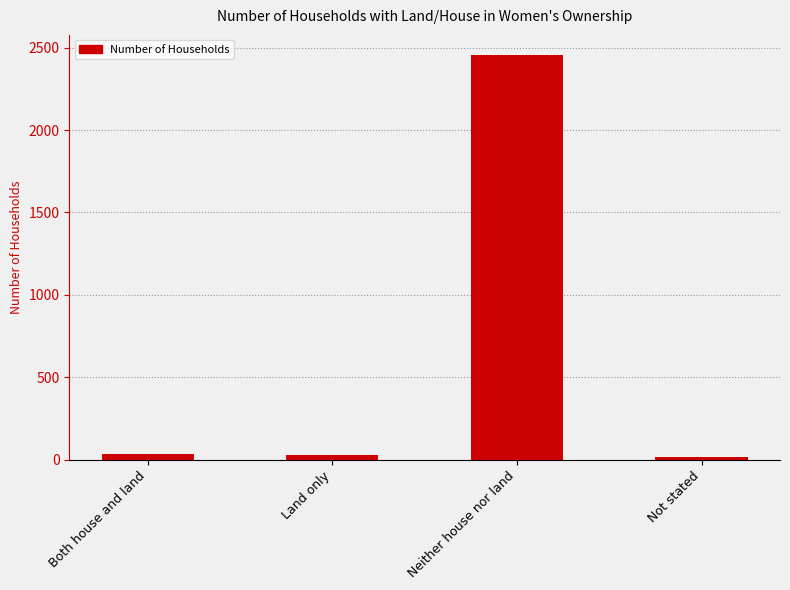

How many series are shown in this chart?

1